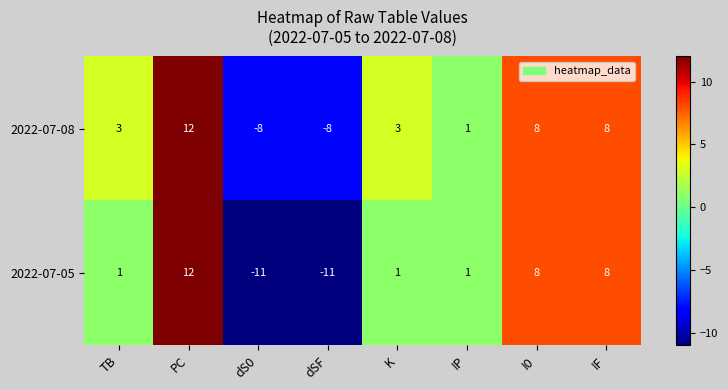

What is the sum of all 2022-07-08 values?

19